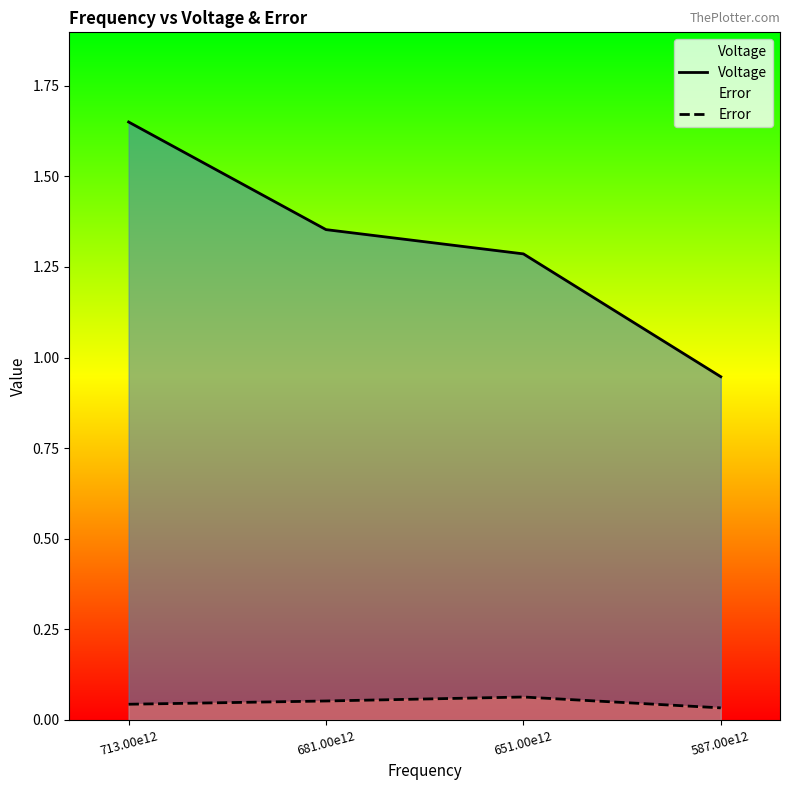

True or false: Voltage has a value of 0.6 at 587.00e12.

False